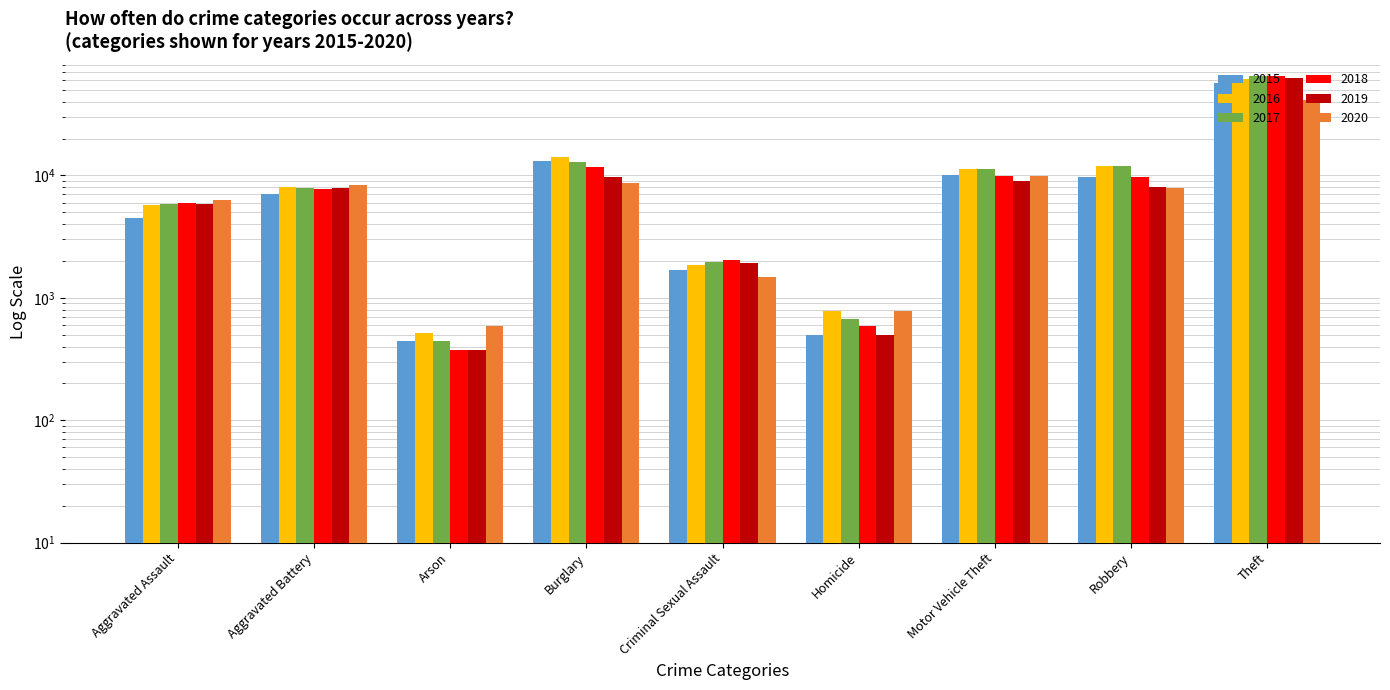

How many bars are there in total?

54